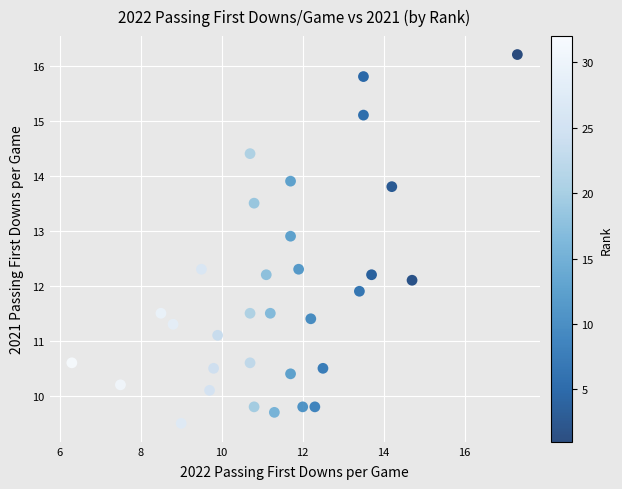

What is the range of Y values (max minus min)?

6.7